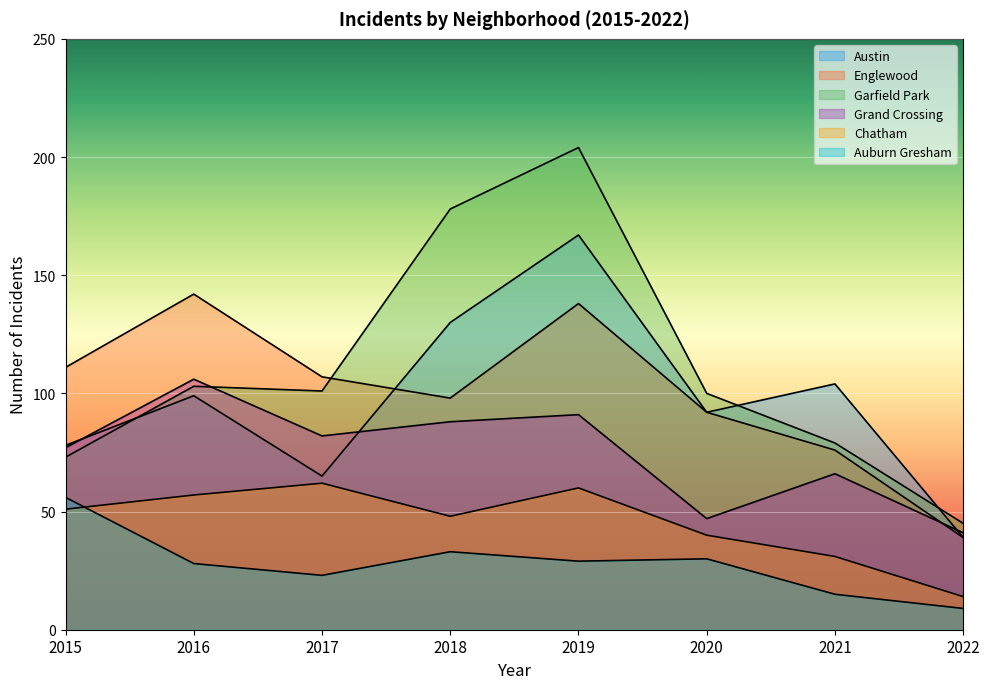

How many interior local valleys does the Grand Crossing series have?

2